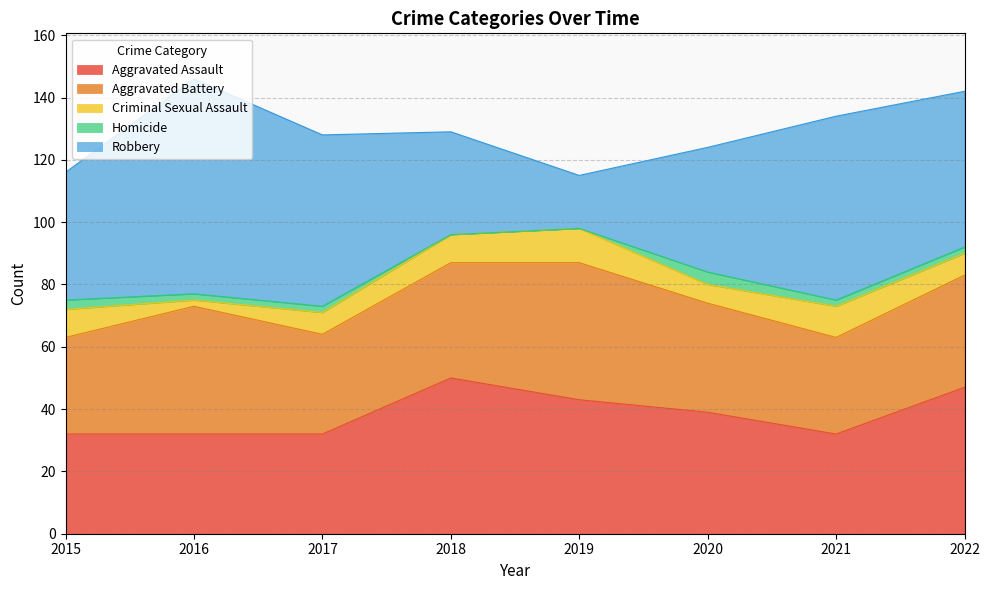

What is the sum of all Robbery values?

364